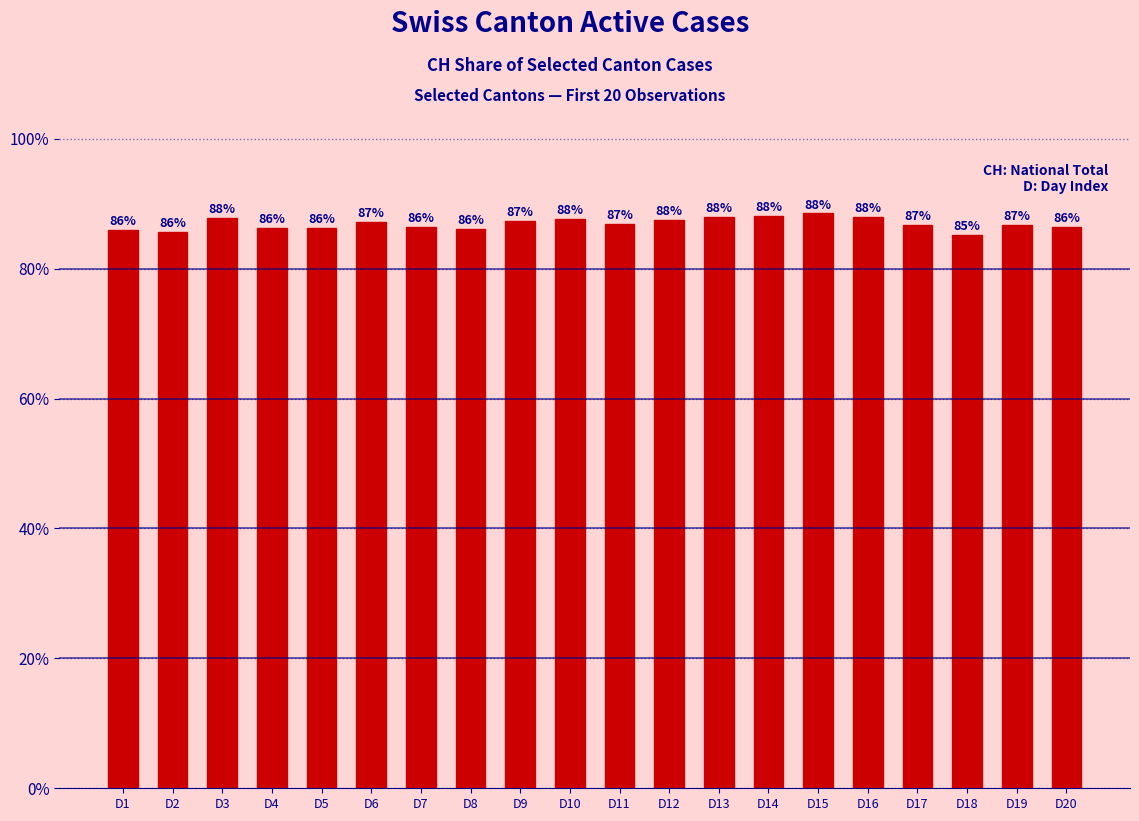

What is the sum of the values at D14 and D3?

176.0